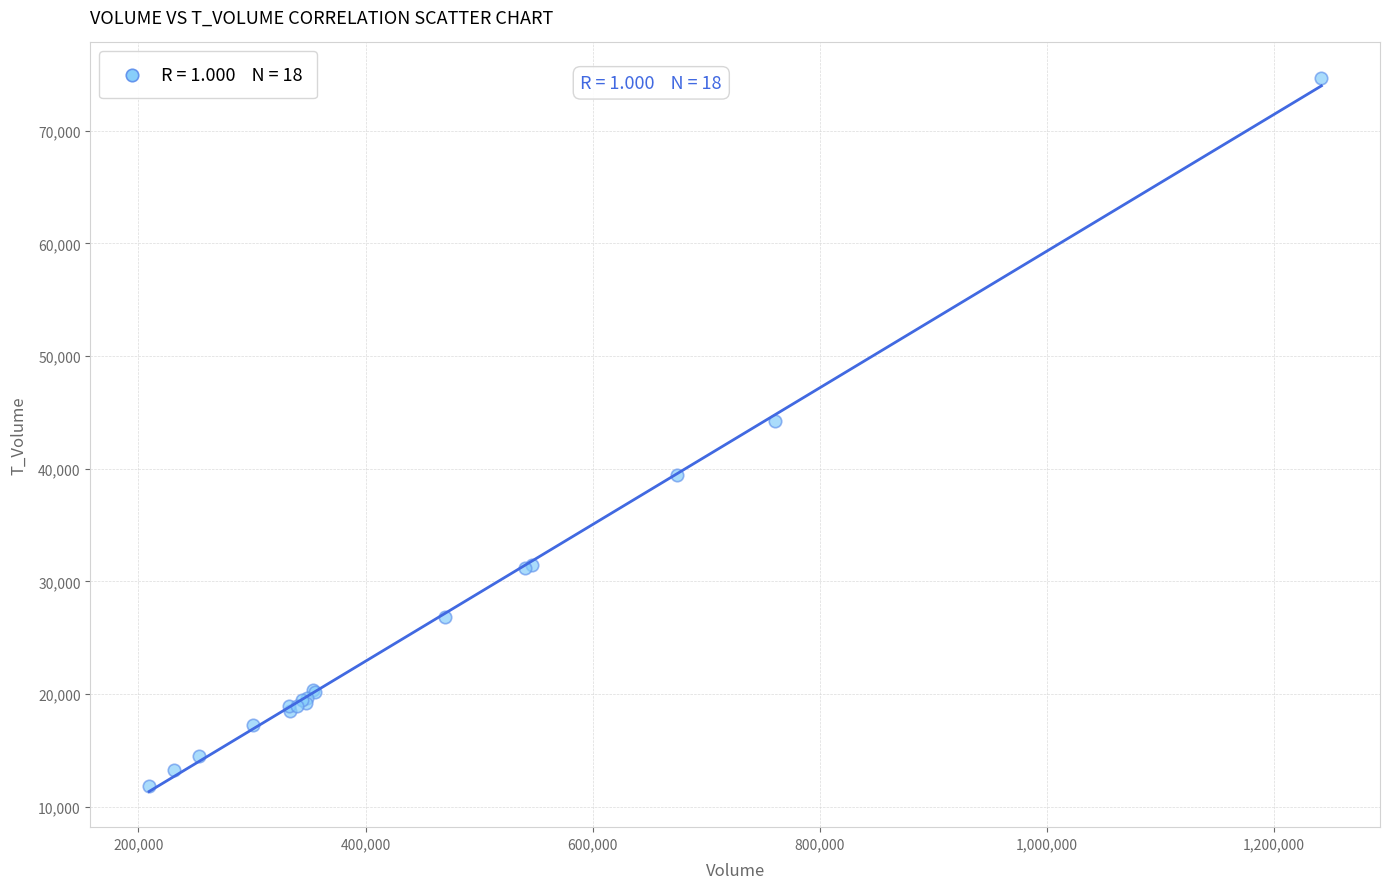

What Y value in the scatter plot is closest to 43251?

44252